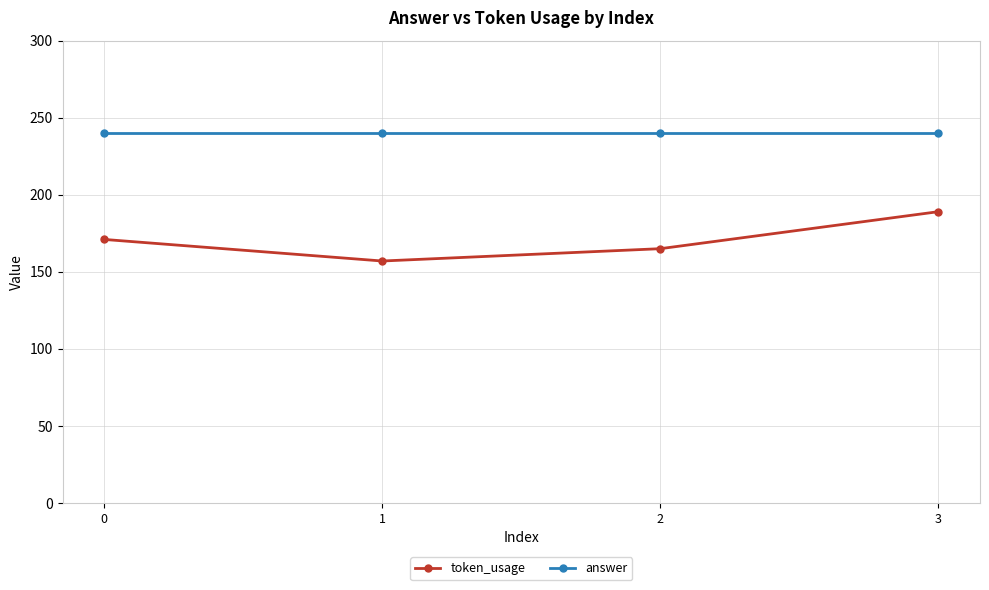

List the series in order of their overall mean, highest first.

answer, token_usage